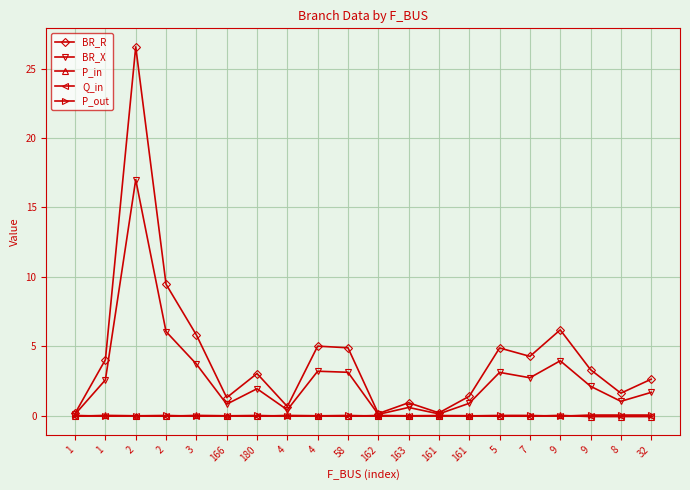

True or false: P_in has a value of -0.0 at 1.

True